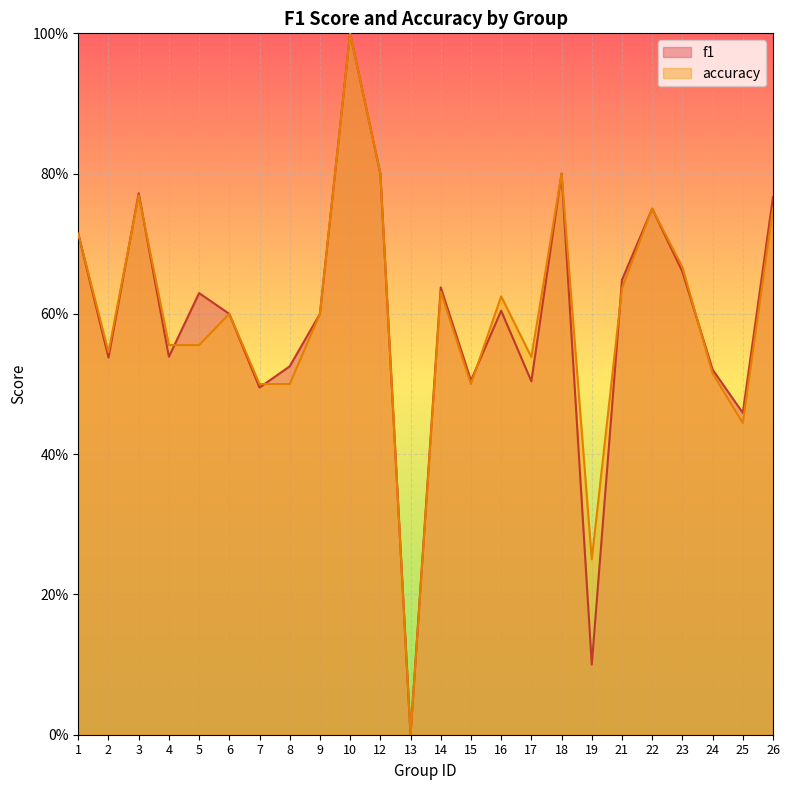

List the labels in order of f1 value, smallest first.

13, 19, 25, 7, 17, 15, 24, 8, 2, 4, 6, 9, 16, 5, 14, 21, 23, 1, 22, 26, 3, 12, 18, 10